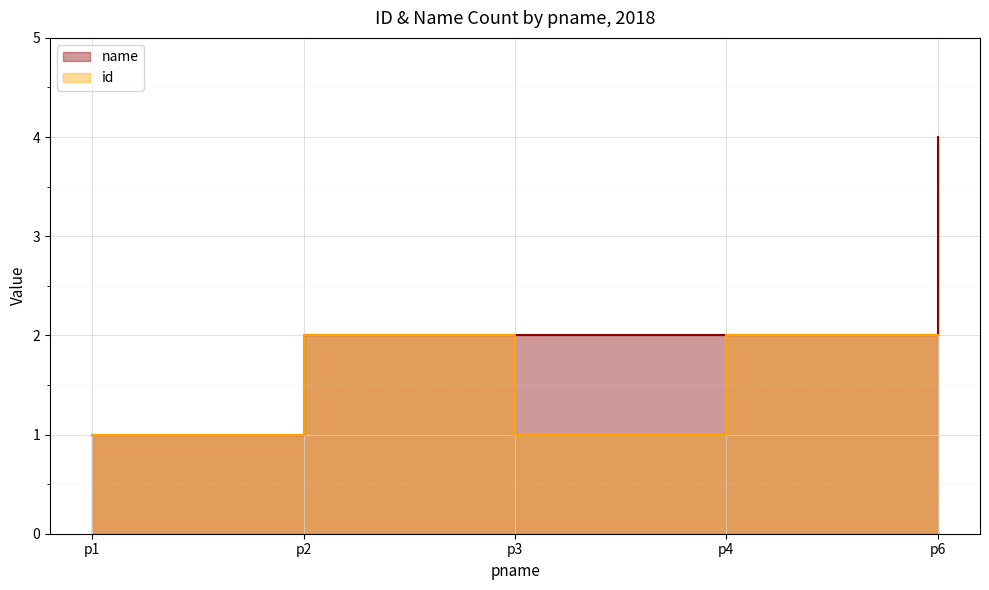

What is the total value across all series at p3?

3